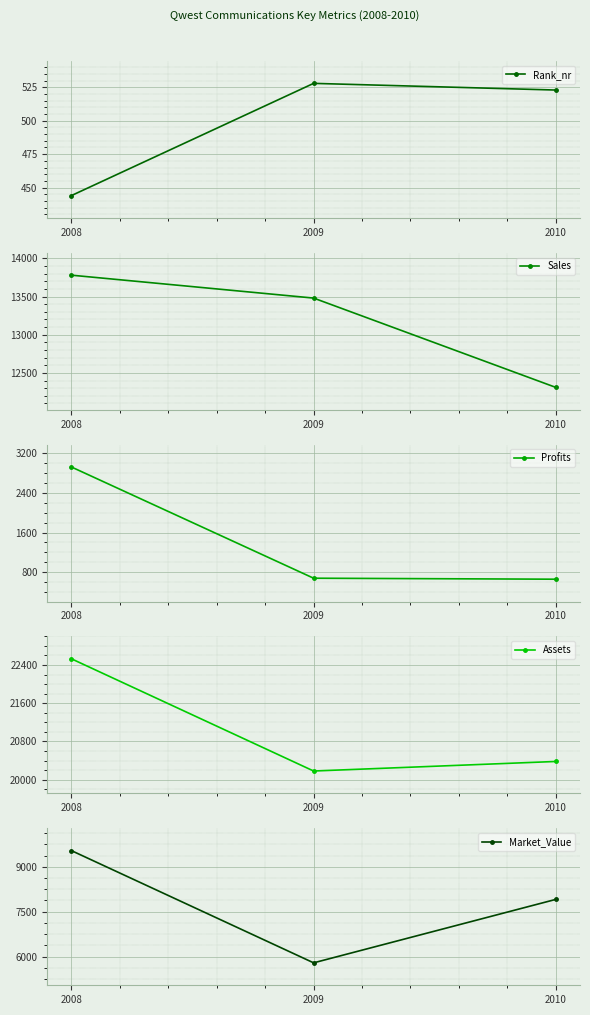

What is the greatest value displayed?

22530